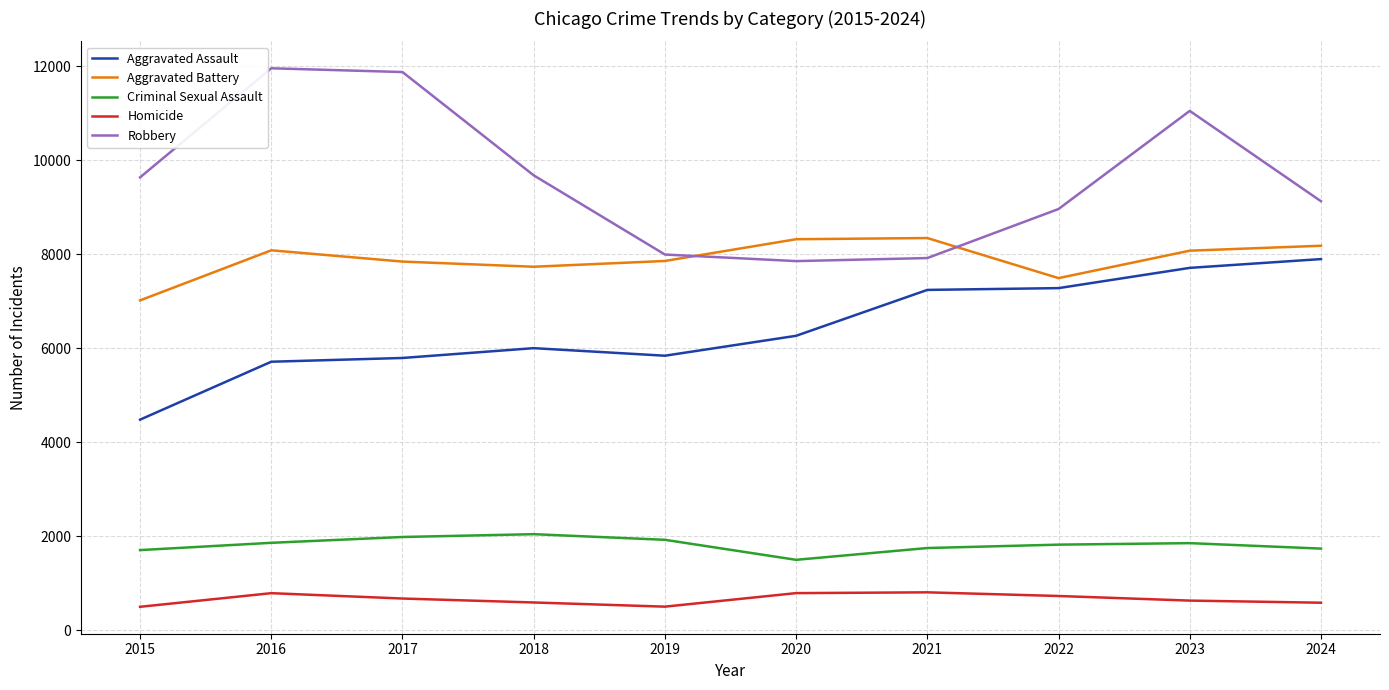

What is the maximum value shown in the chart?

11960